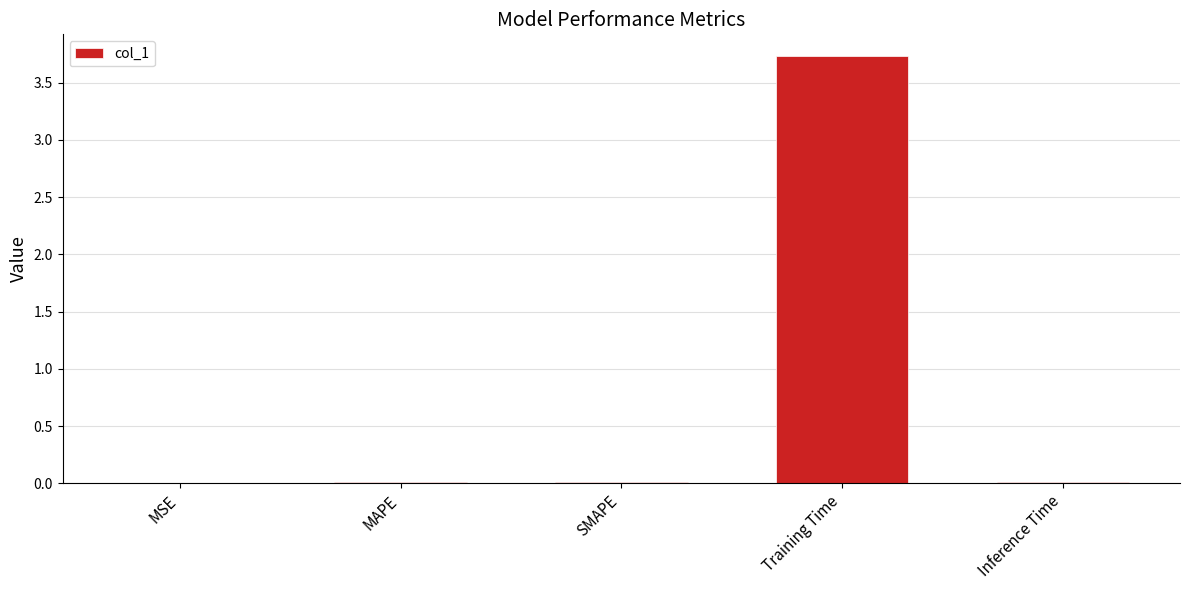

What is the approximate value at Training Time?

3.7